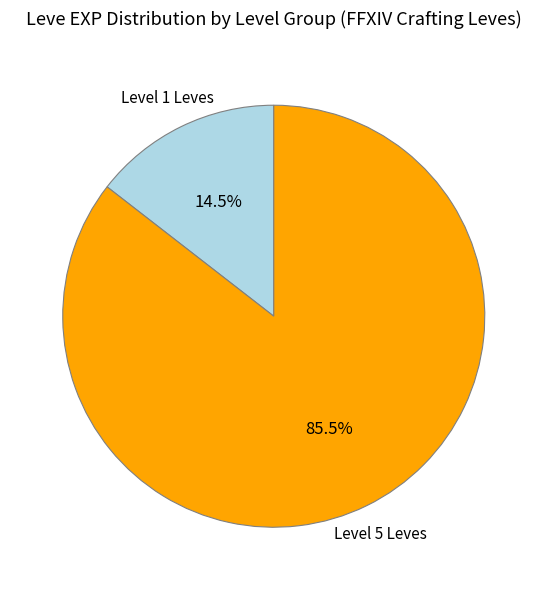

Between Level 1 Leves and Level 5 Leves, which is larger?

Level 5 Leves